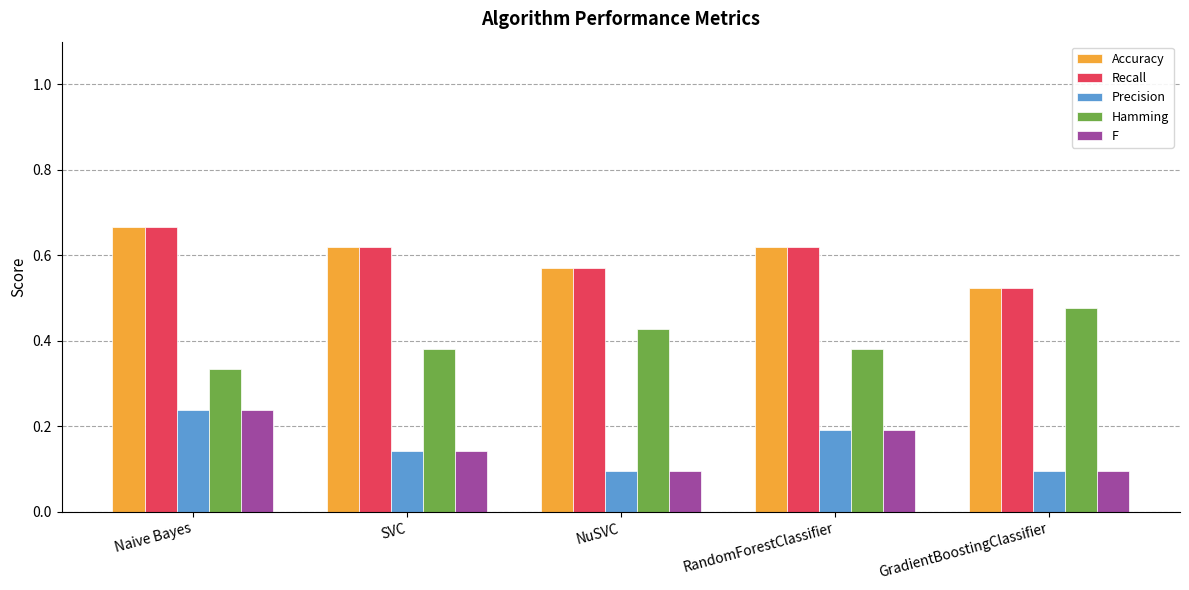

At which category is the sum across all series the highest?

Naive Bayes